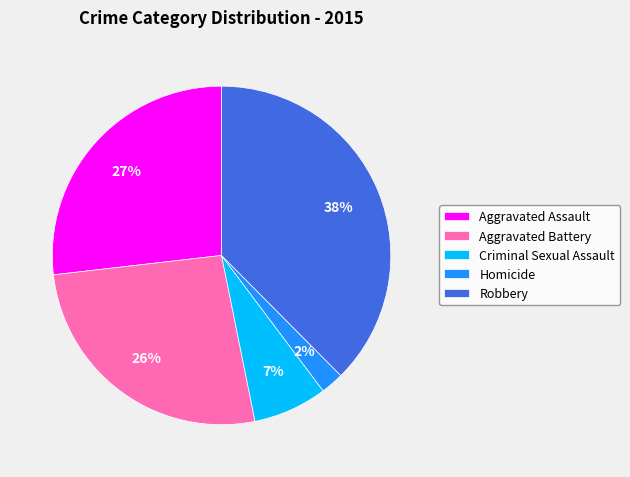

Is it true that Criminal Sexual Assault is 1% of the pie?

False